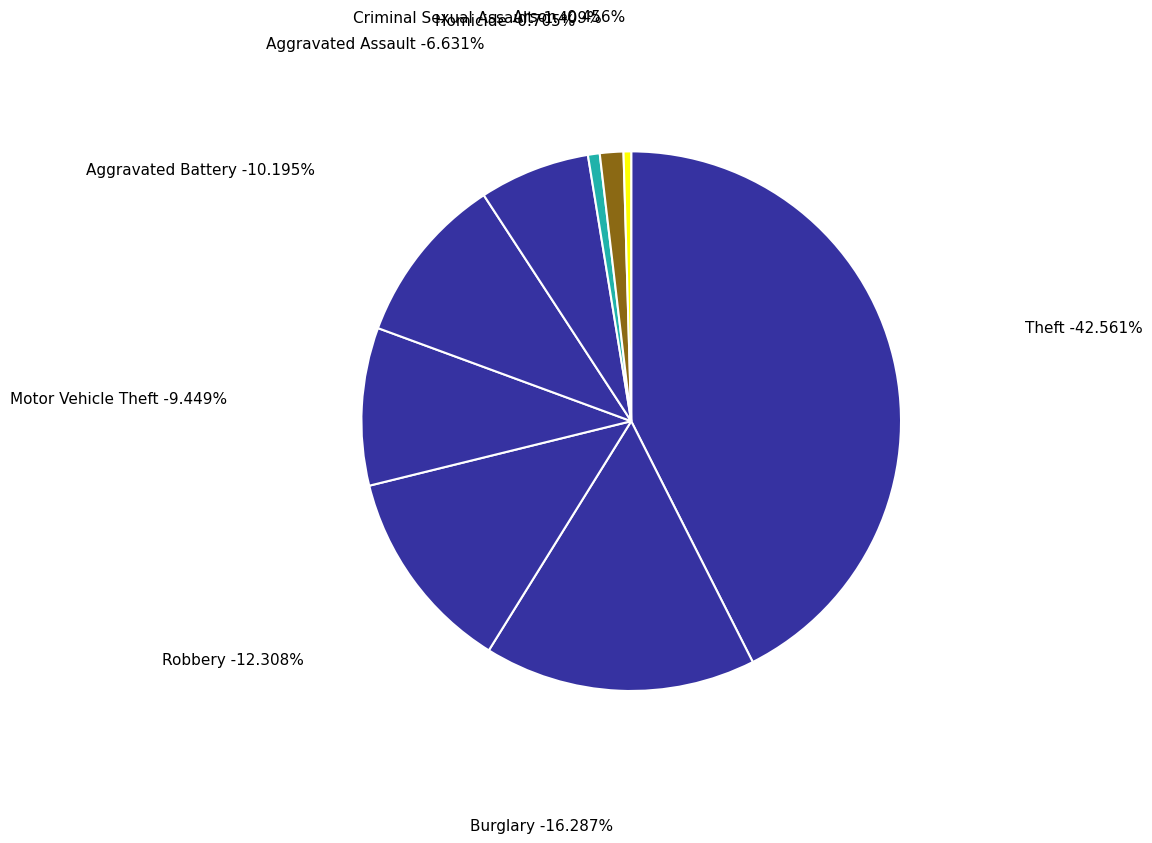

Which category has the biggest portion of the pie?

Theft